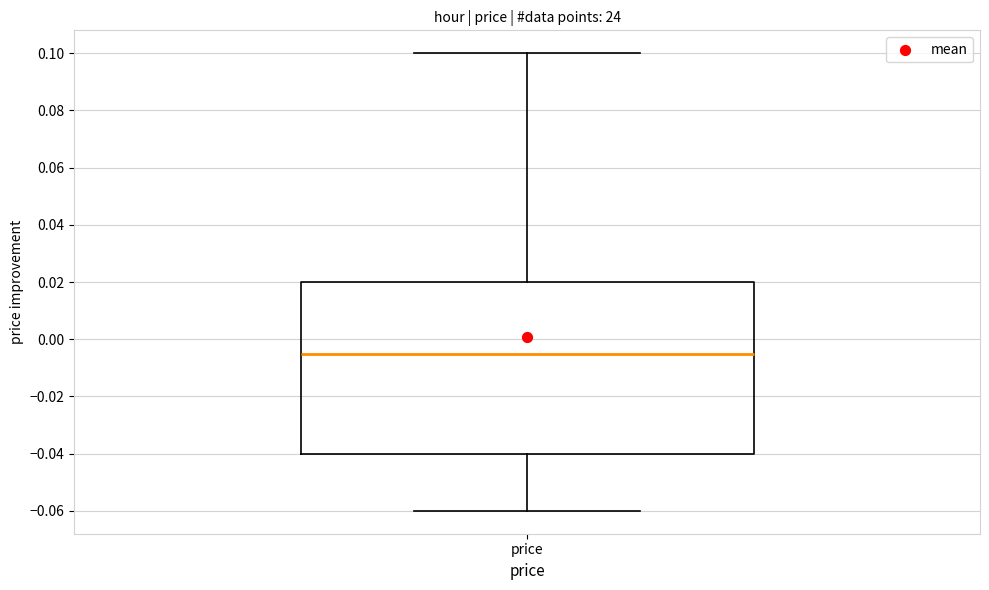

Transcribe this box plot: give where the median line is, the range the box spans, and where the two whiskers end, as read against the y-axis. The values are not printed on the chart, so give them approximately, as read against the axis.

median -0.004, box -0.040 to 0.020, whiskers -0.060 to 0.100